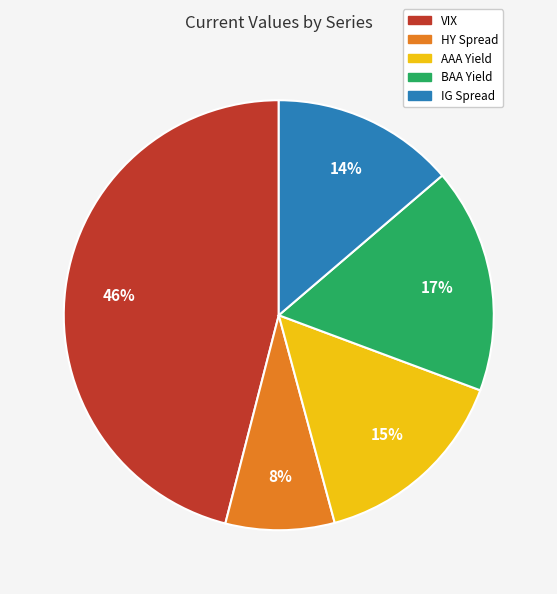

Is it true that IG Spread is 14% of the pie?

True